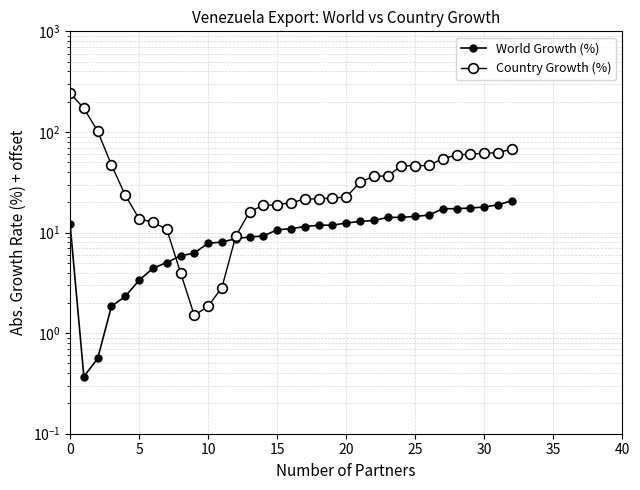

What is the total value across all series at 32?

87.9